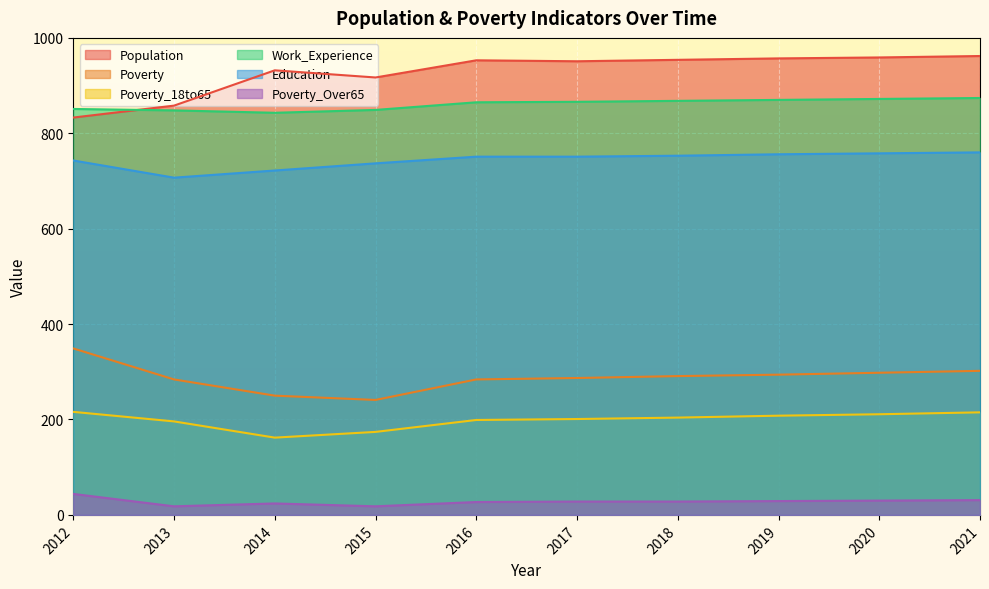

The value of Poverty_Over65 at 2020 is 14. True or false?

False